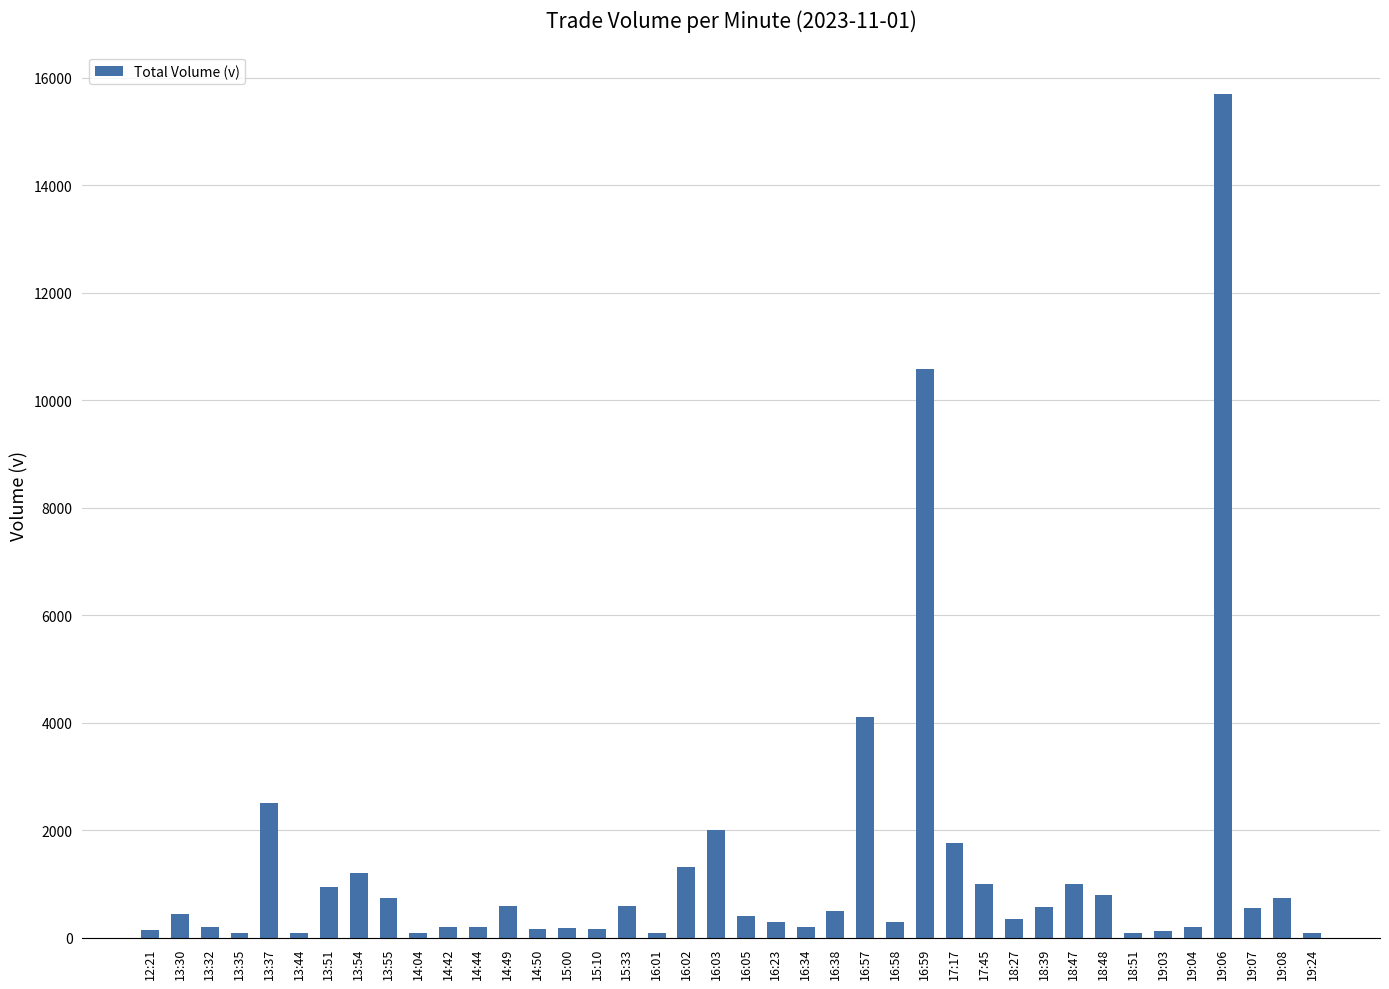

What is the label of the 37th bar from the right?

13:35